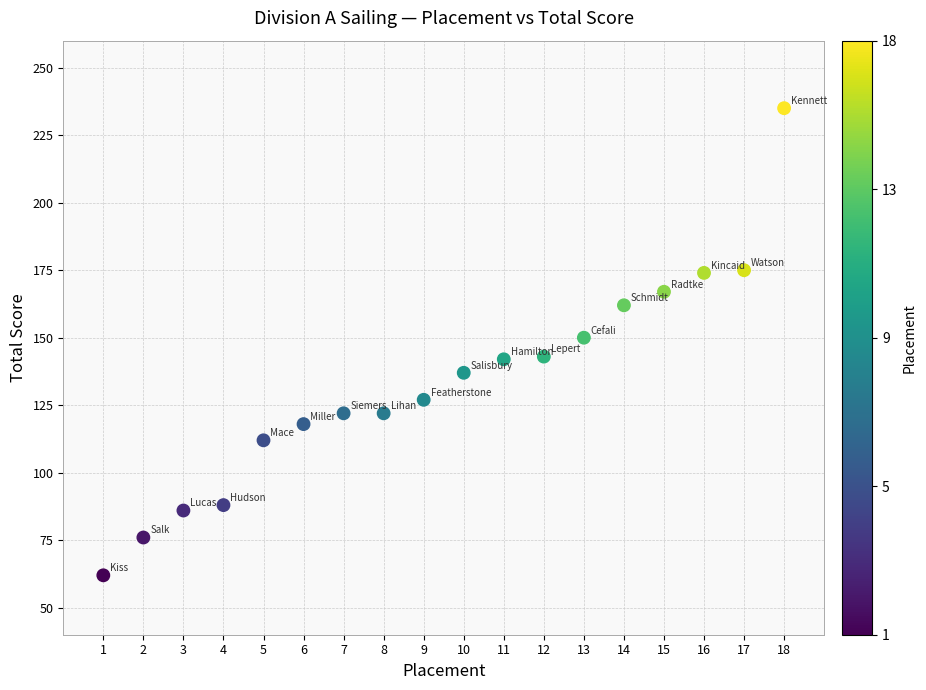

What is the range of Y values (max minus min)?

173